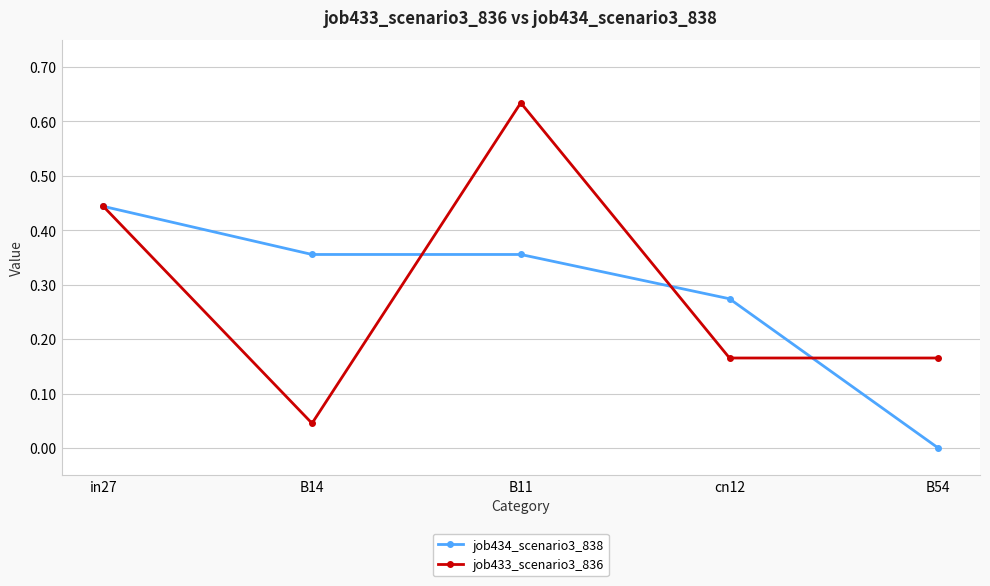

At B11, list the series in order from smallest to largest.

job434_scenario3_838, job433_scenario3_836